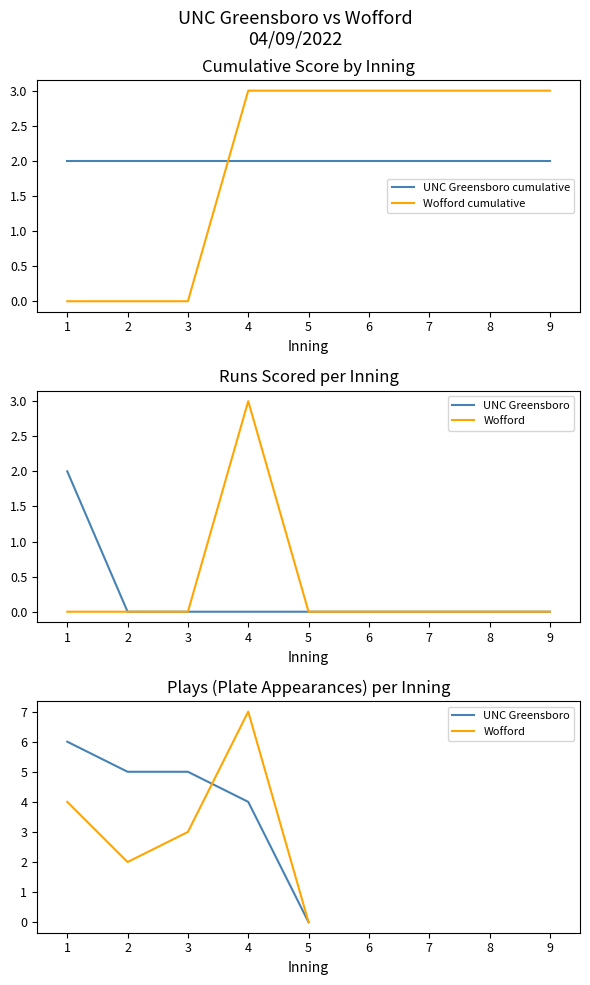

What is the highest value of the Wofford cumulative series?

3